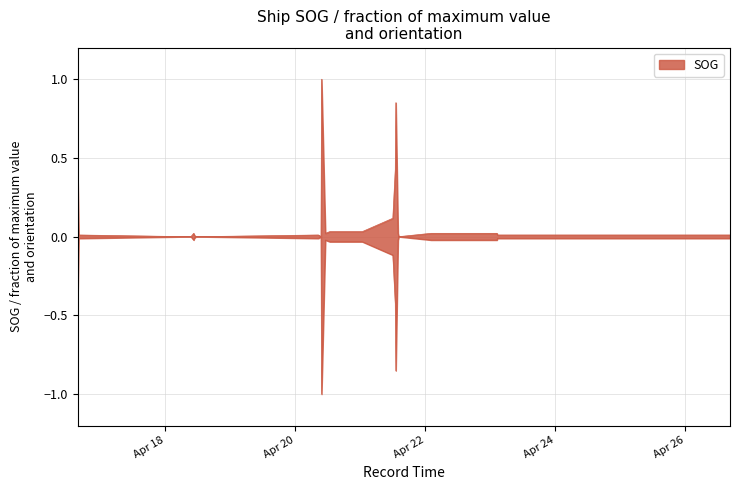

How many lines are shown in the chart?

1